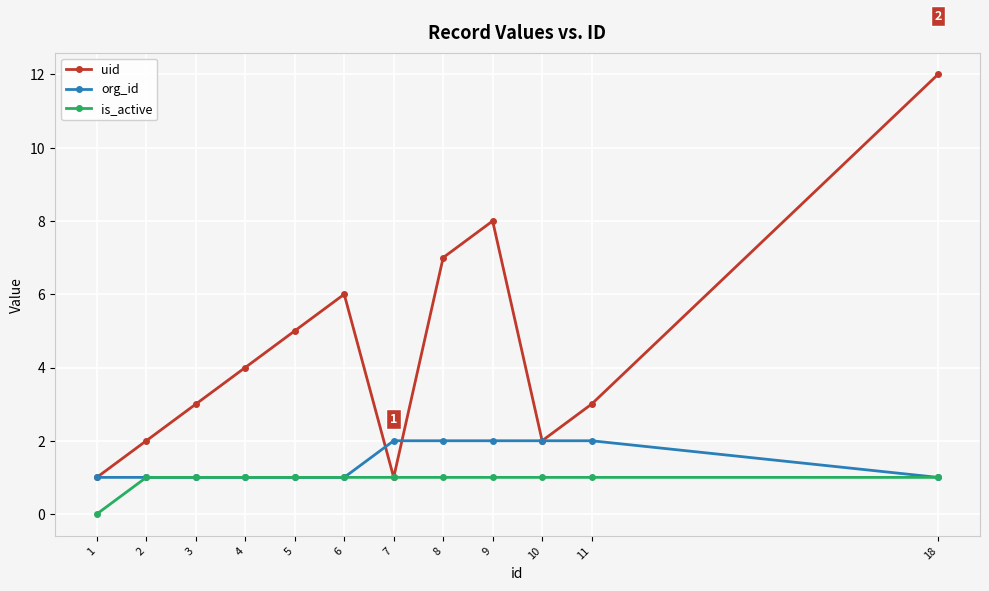

The org_id series shows 2 at 5. True or false?

False